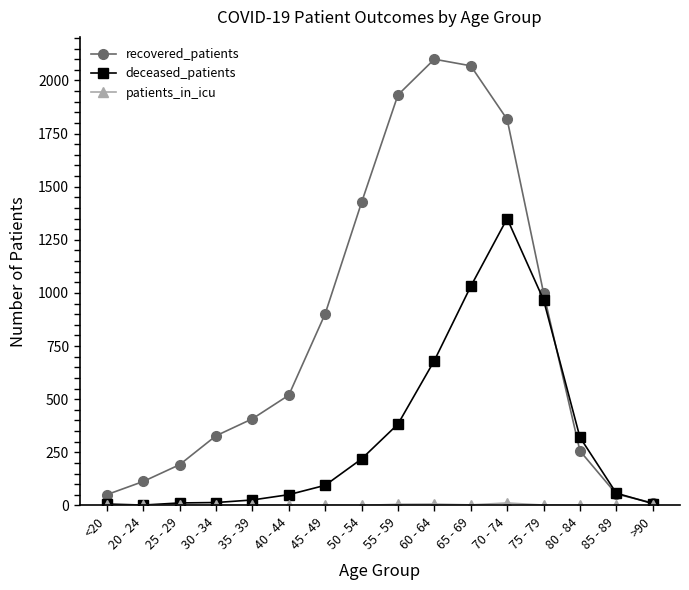

What is the value of the deceased_patients point at the 10th from the left?

682